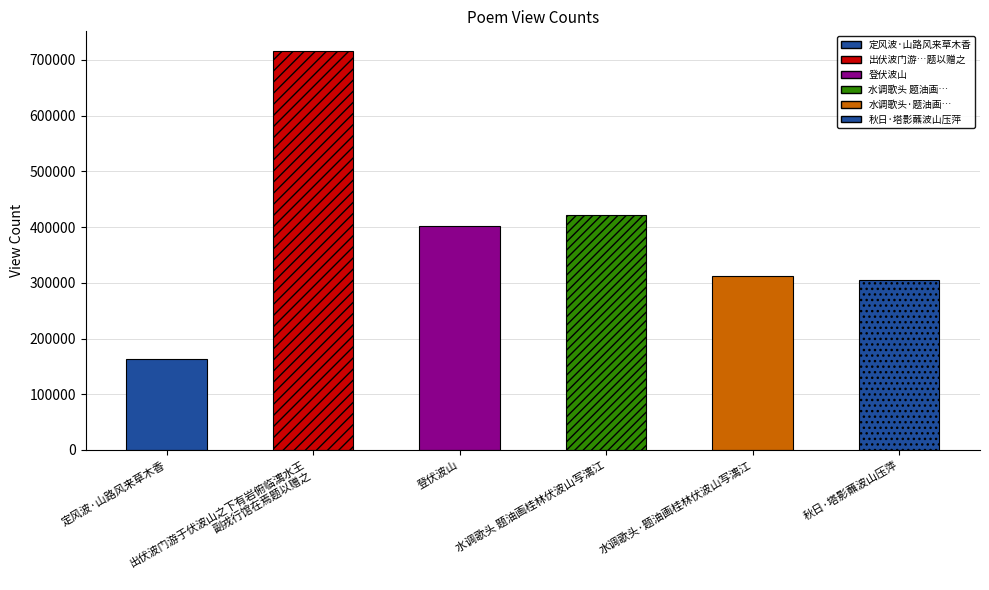

Reading left to right, transcribe all the data shown in this chart.

定风波·山路风来草木香=163008	出伏波门游于伏波山之下有岩俯临漓水王
副戎行馆在焉题以赠之=715442	登伏波山=402224	水调歌头 题油画桂林伏波山写漓江=421602	水调歌头·题油画桂林伏波山写漓江=312490	秋日·塔影蘸波山压萍=305643